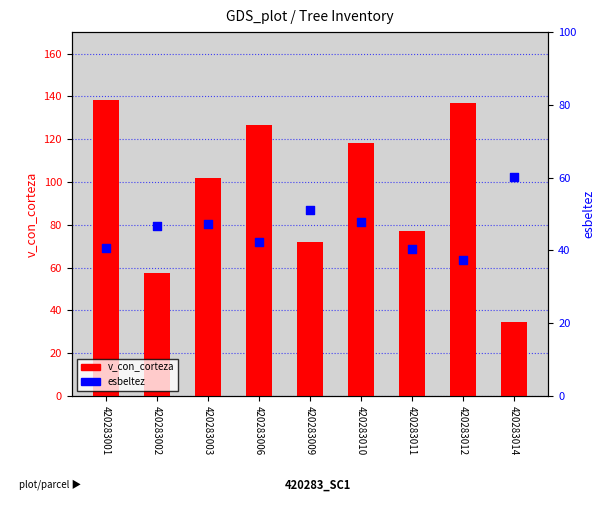

Which series reaches the maximum Y coordinate?

v_con_corteza